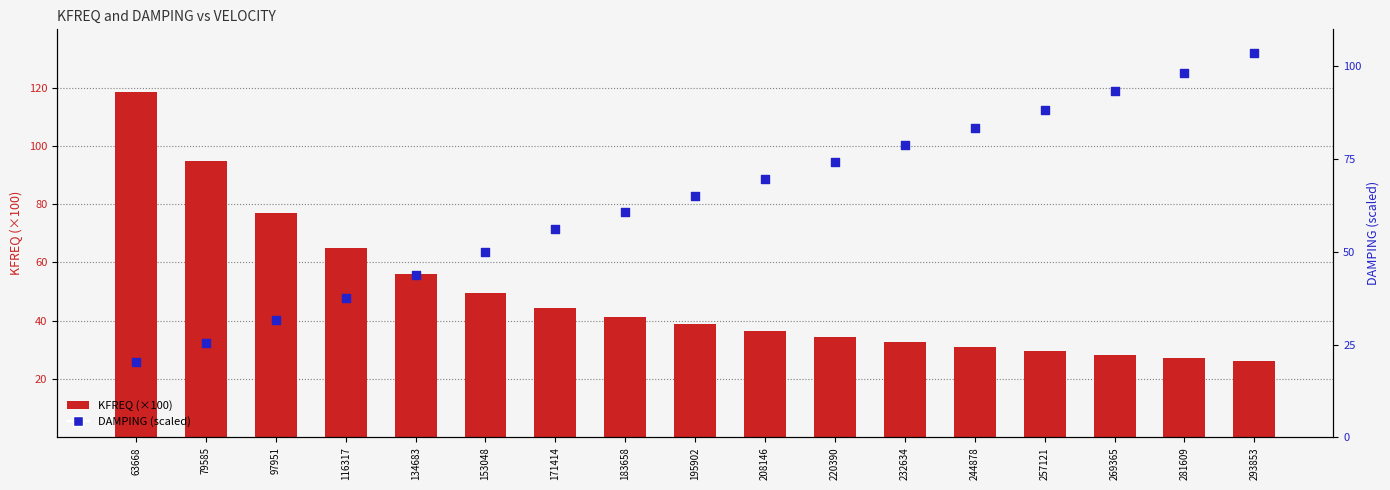

At which category is the sum across all series the highest?

63668